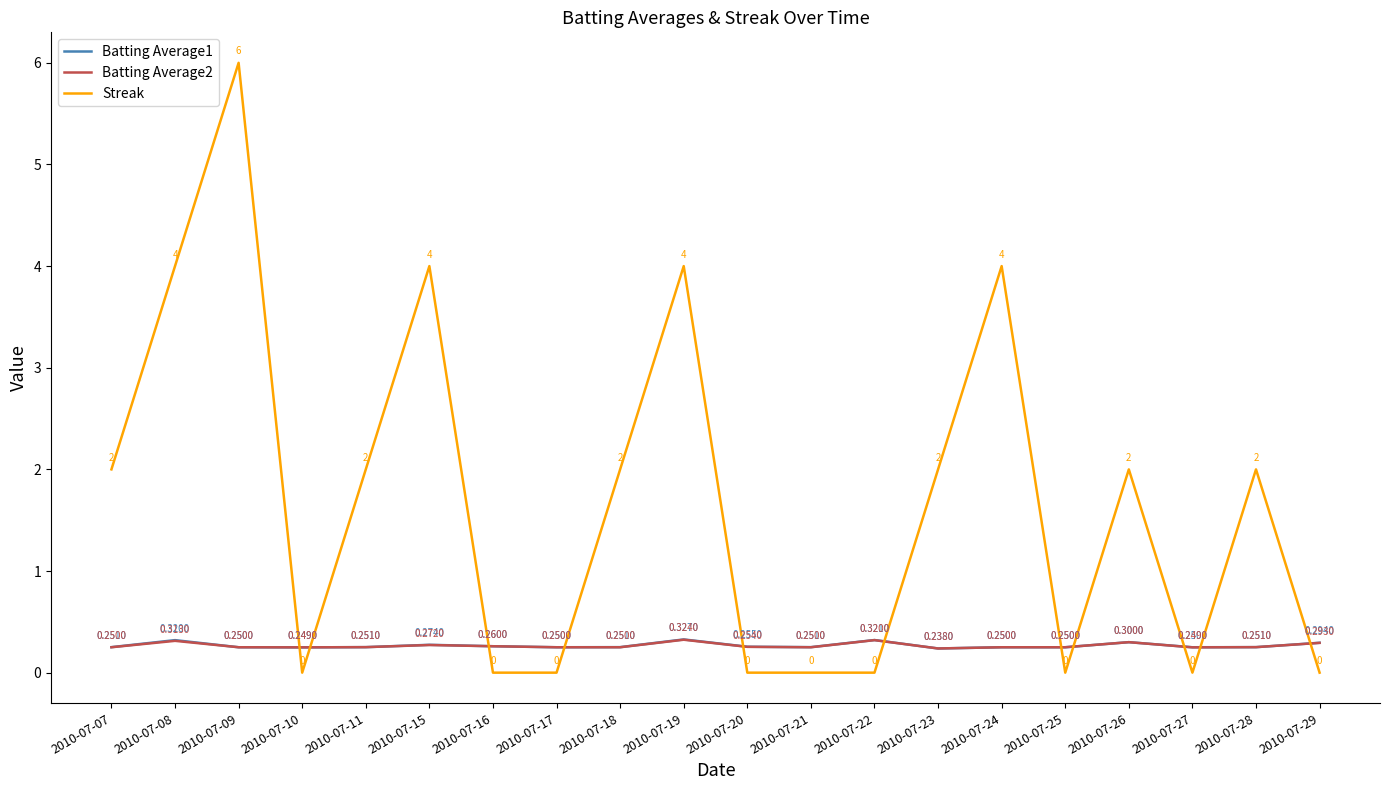

Which series changed the most between 2010-07-17 and 2010-07-18?

Streak